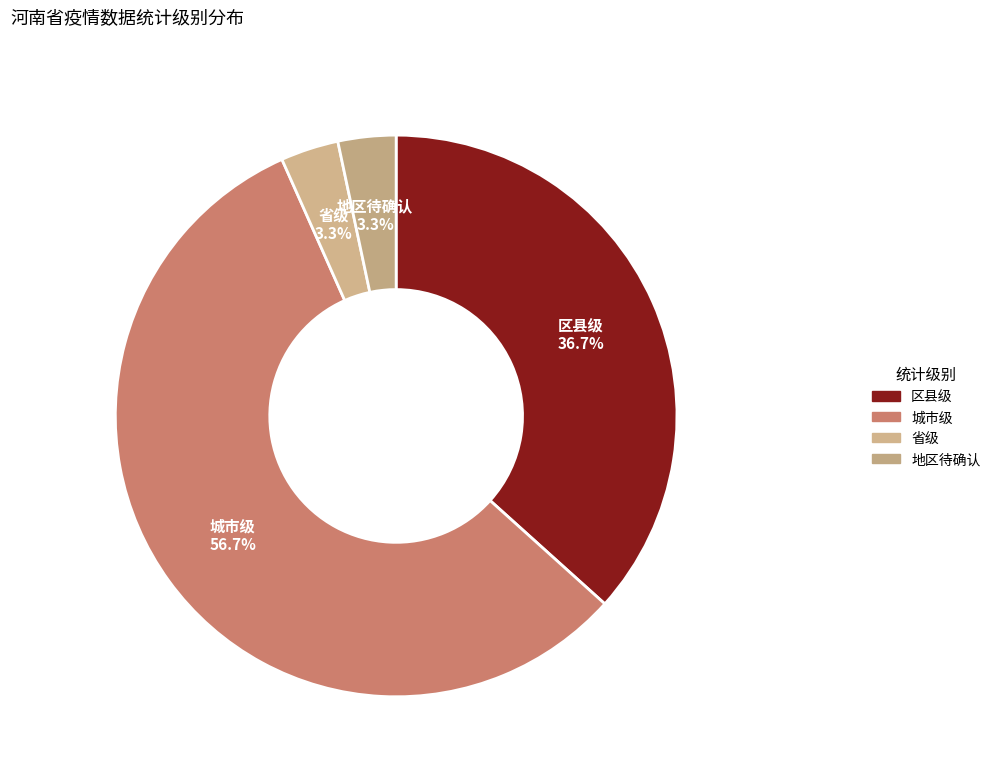

Is the sum of 区县级 and 地区待确认 greater than half?

No